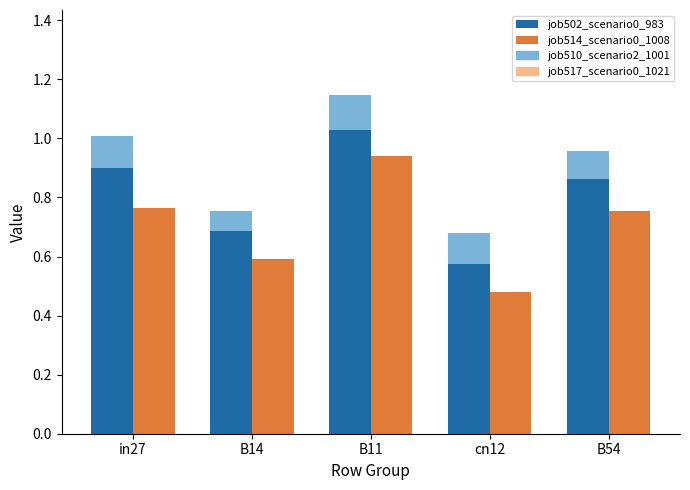

What is the difference between the second highest and second lowest values in the job502_scenario0_983 series?

0.2